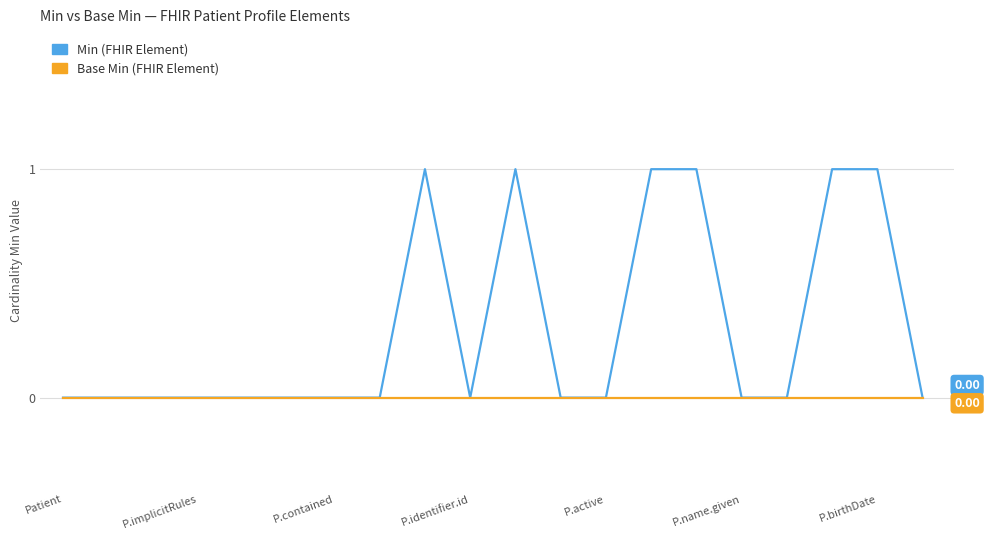

How many lines are shown in the chart?

2